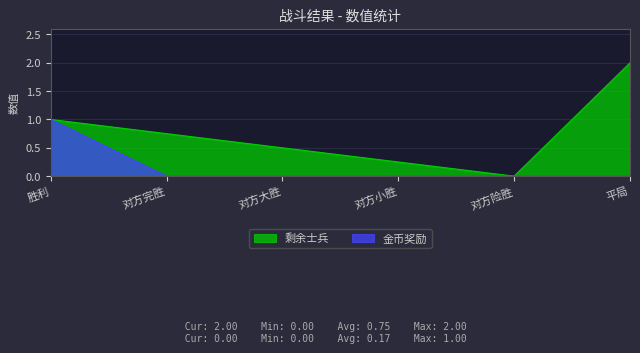

The value of 剩余士兵 at 对方险胜 is 0.0. True or false?

True